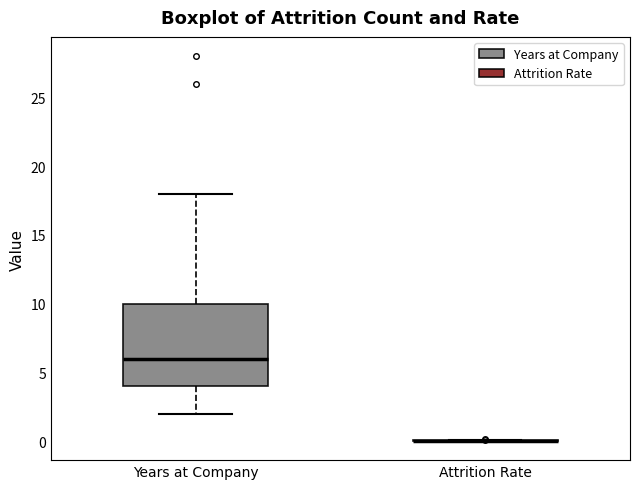

Which box is the tallest, from its lower edge to its upper edge?

Years at Company